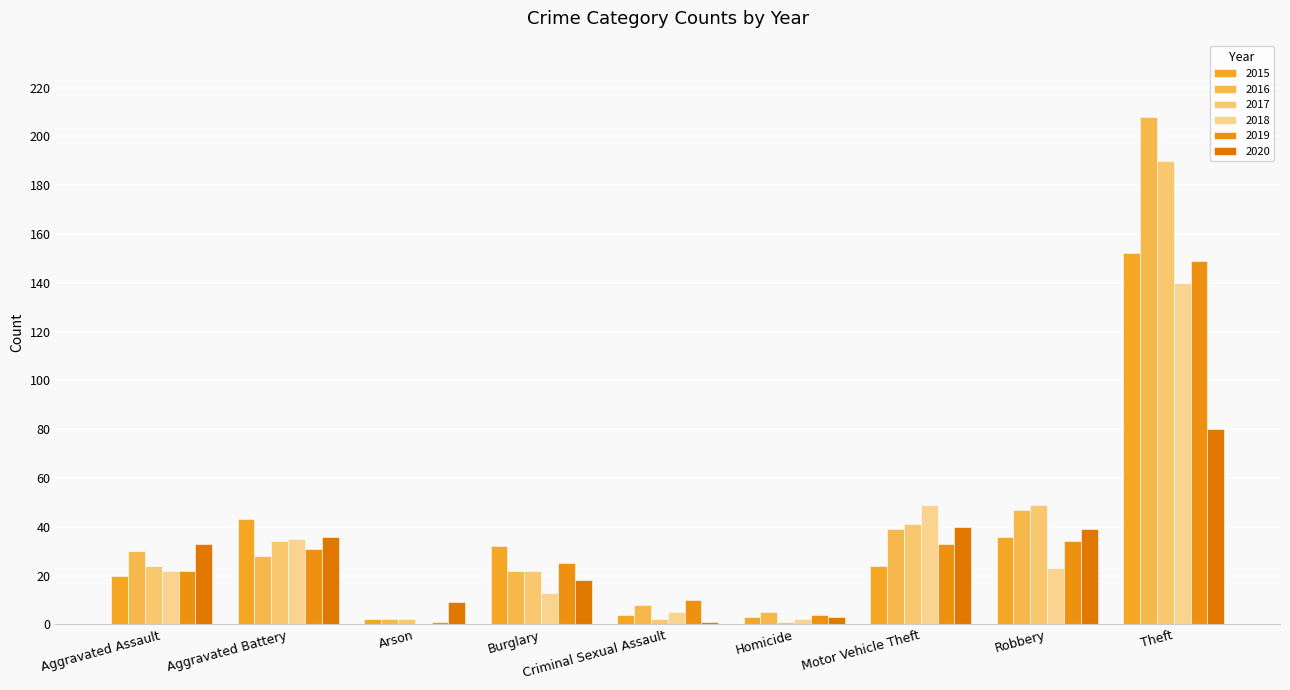

Which series has the largest range (max minus min)?

2016